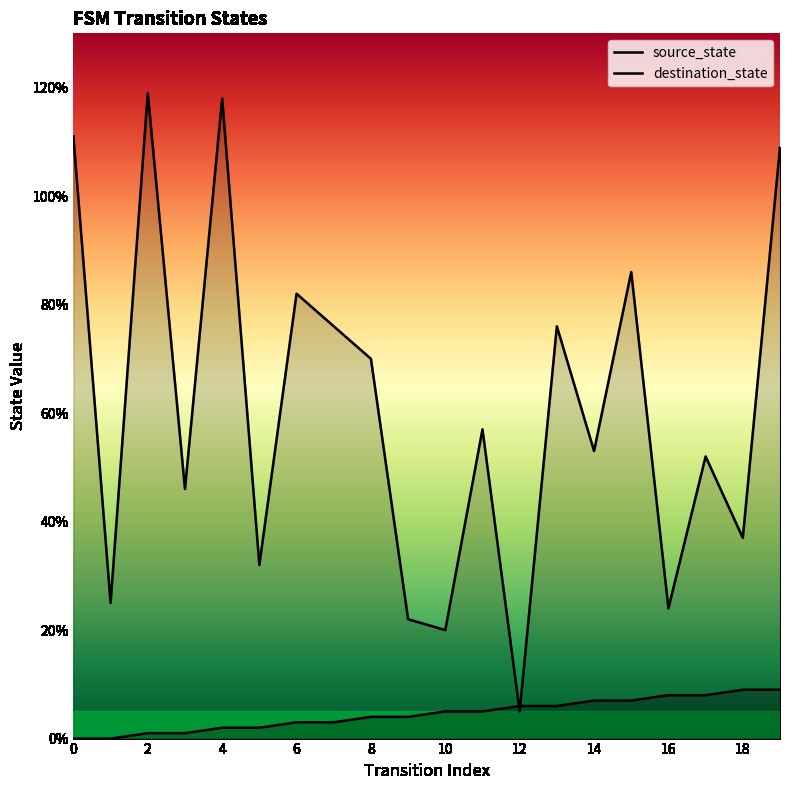

What are all the series names shown in the legend?

source_state, destination_state